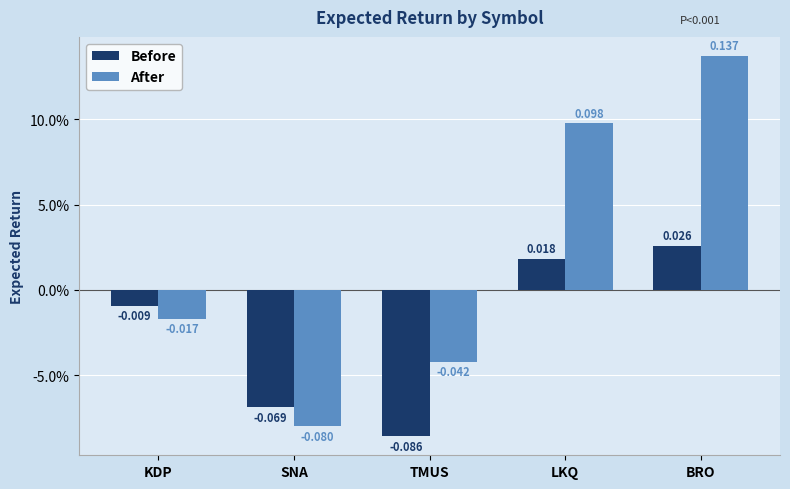

What are all the series names shown in the legend?

Before, After